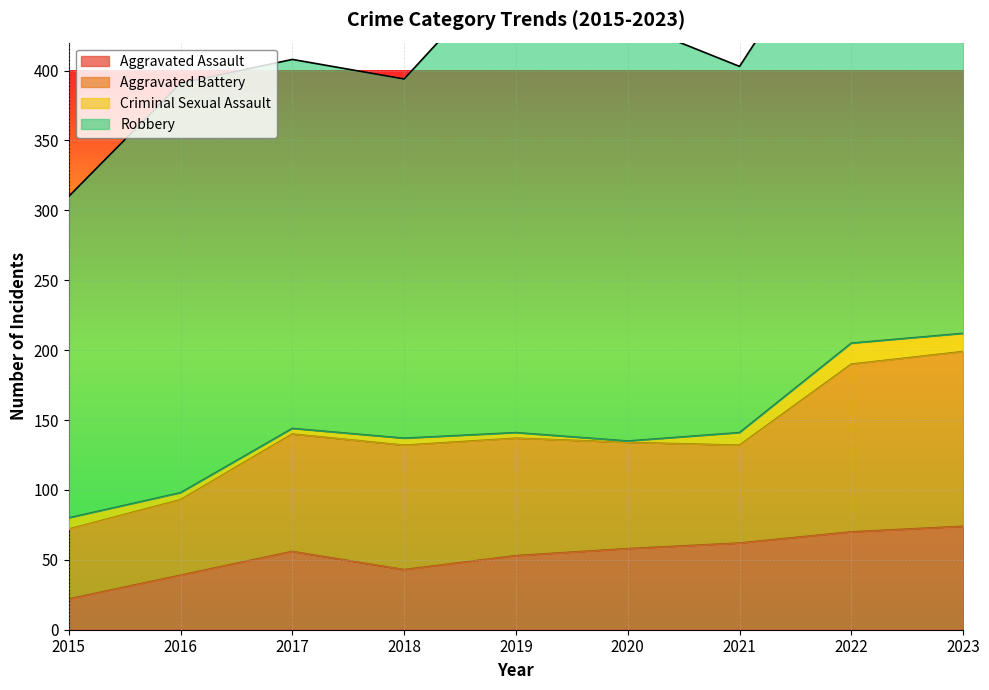

What is the spread (max minus min) of values at 2019?

336